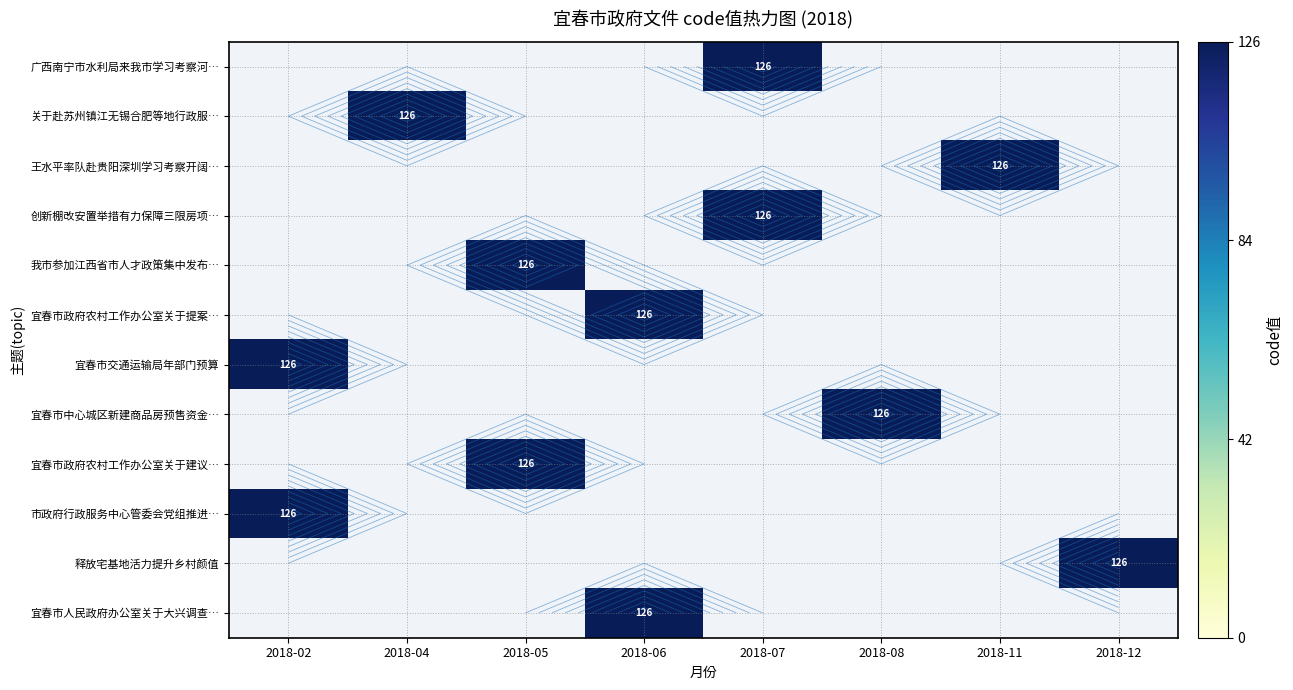

Count the number of data series in this chart.

12